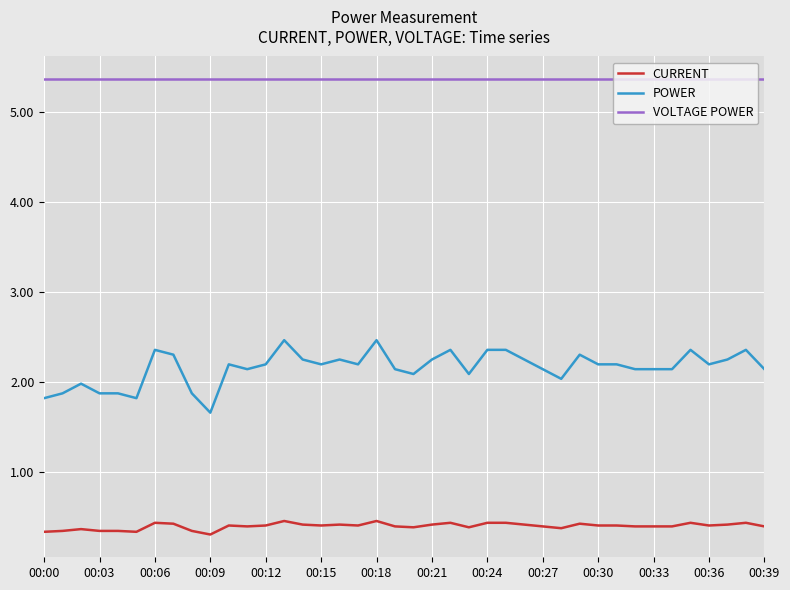

What is the average value of the POWER series?

2.2